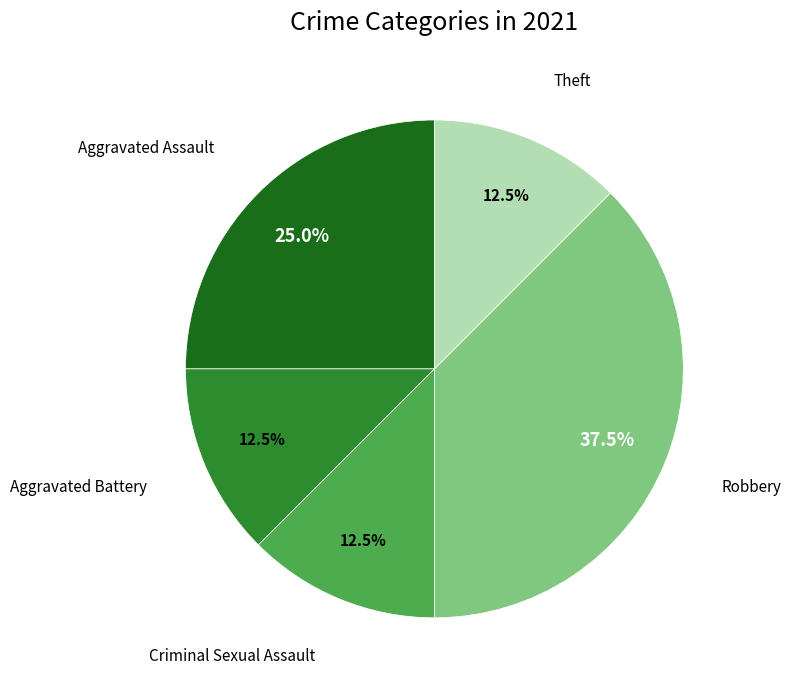

Does any single category account for the majority?

No